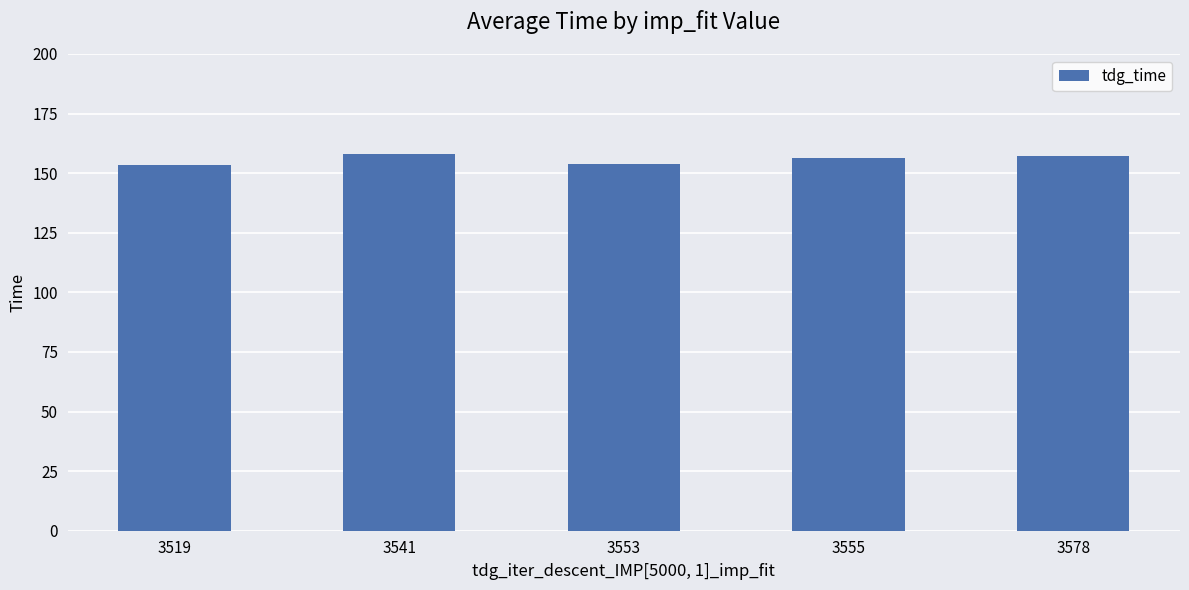

What is the value of the 4th bar from the left?

156.2